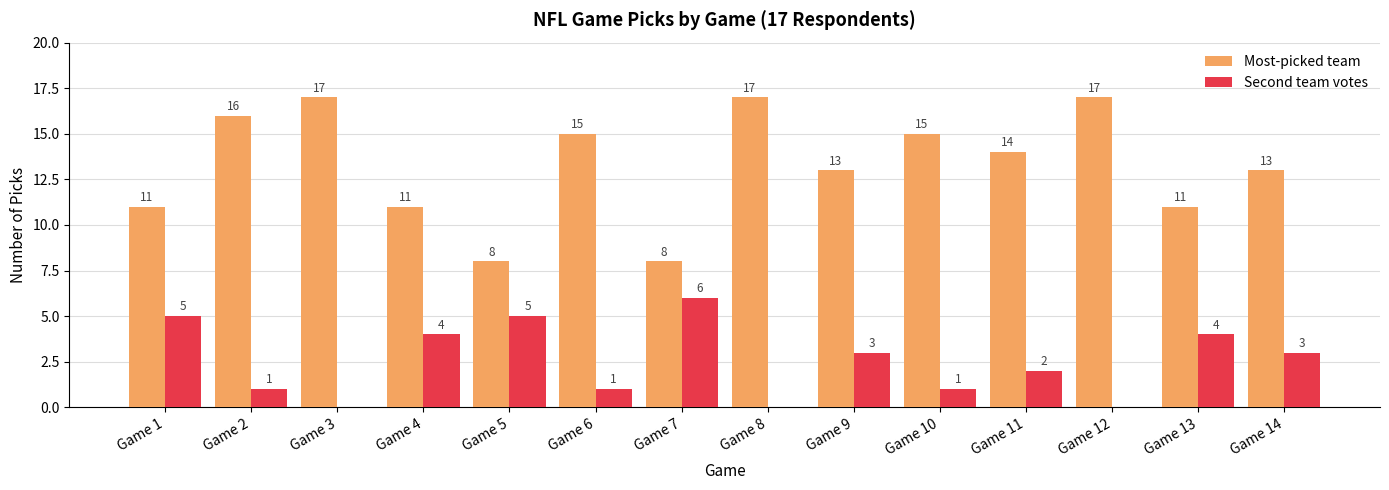

What is the sum of the Second team votes values at Game 7 and Game 1?

11